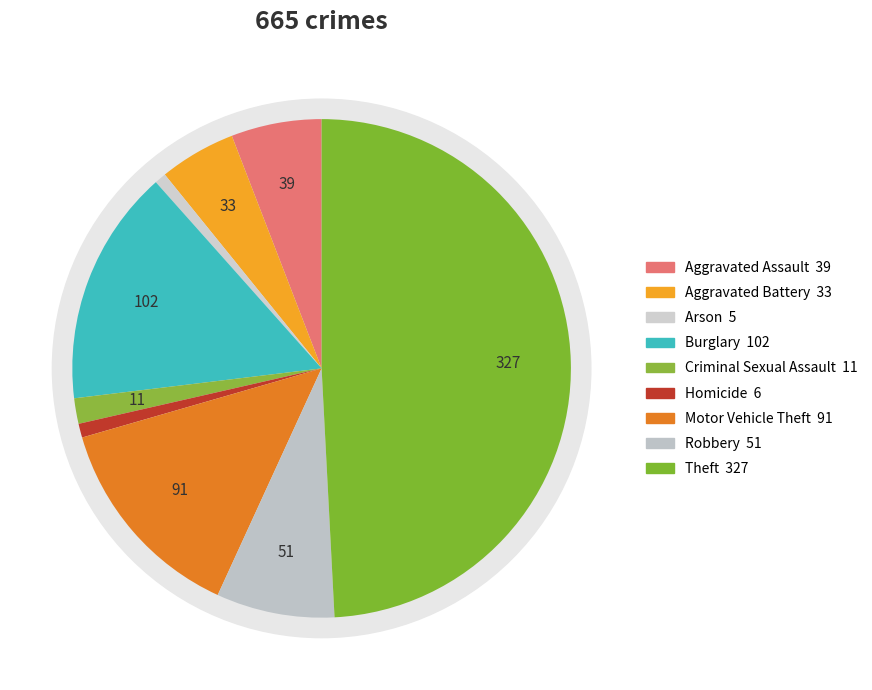

What is the total percentage of Aggravated Battery and Motor Vehicle Theft?

18.6%